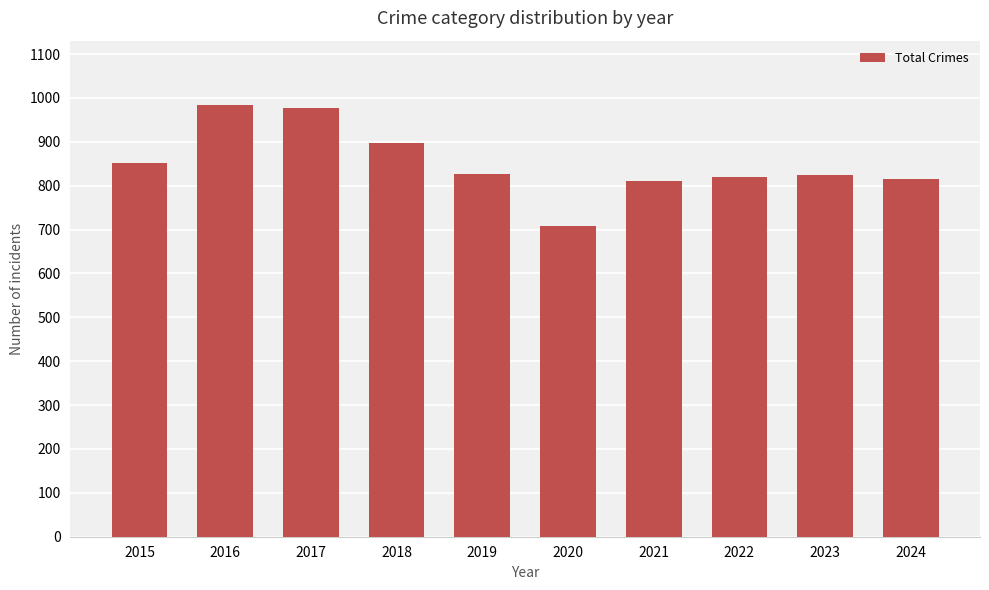

What is the sum of the values at 2019 and 2016?

1809